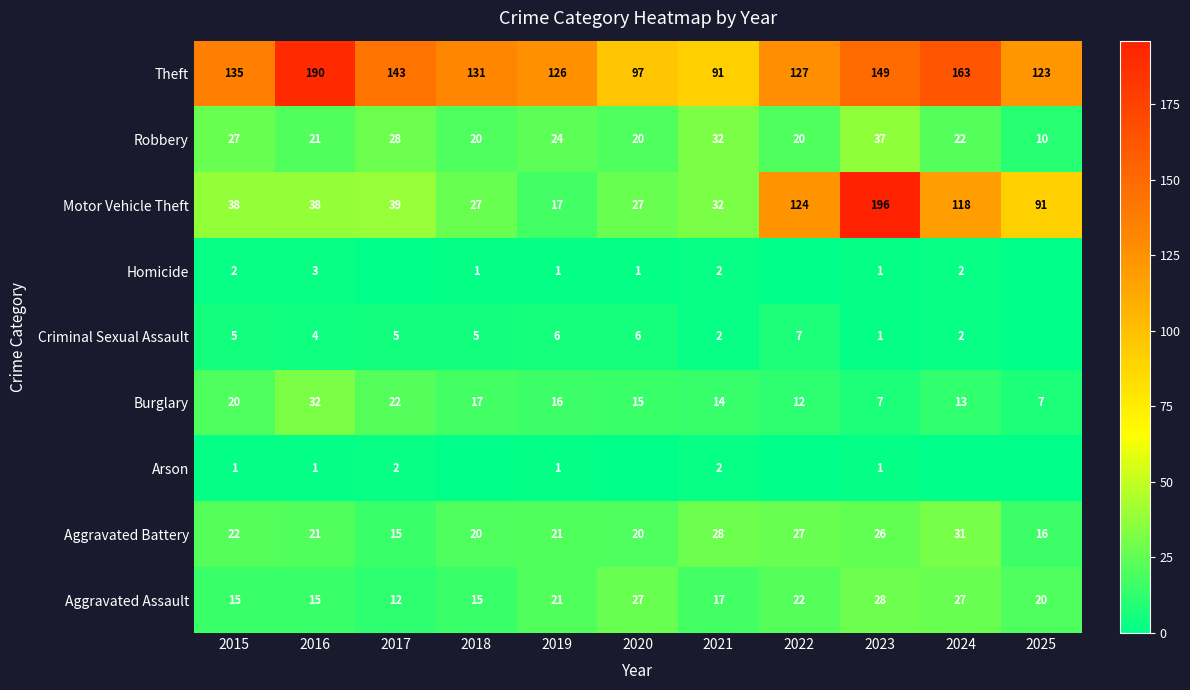

What is the difference between the Theft values at 2019 and 2017?

17